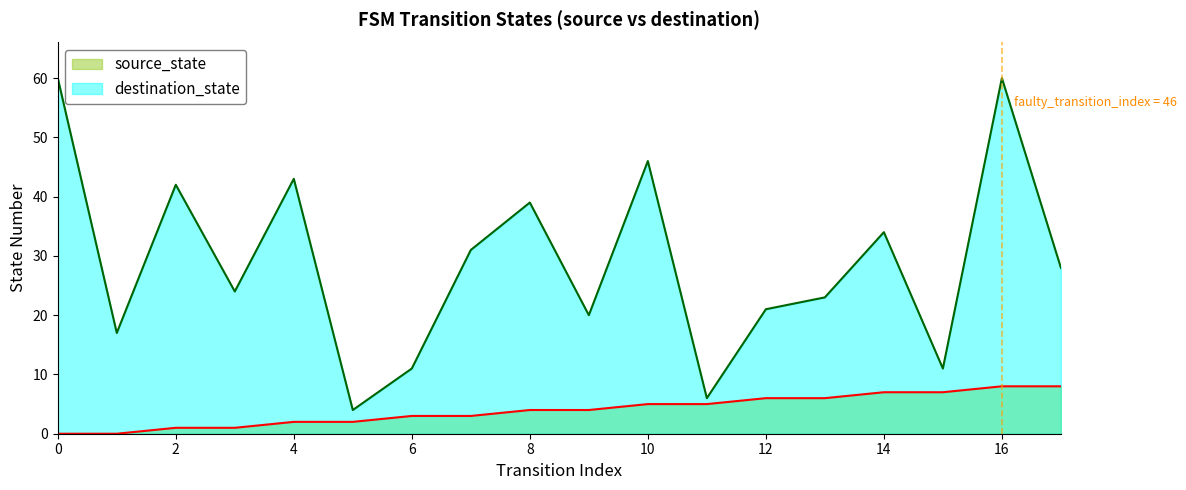

What value does the source_state series have at 9?

4